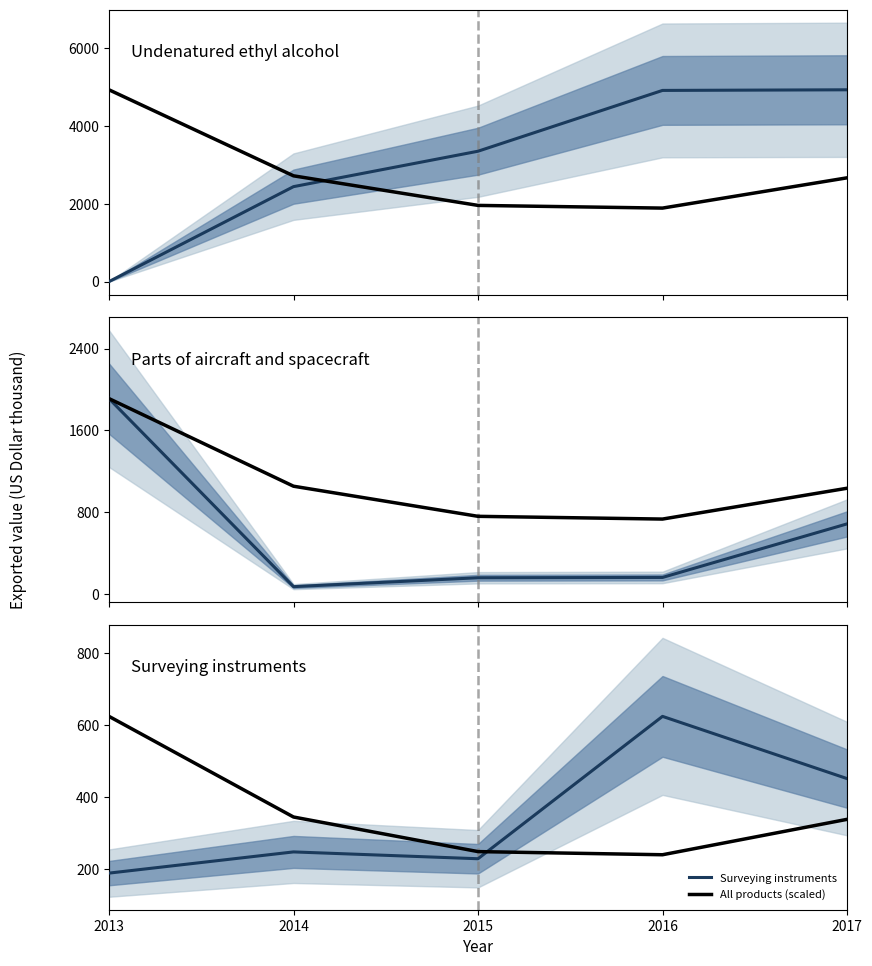

After their last crossing, which series has the higher values: Undenatured ethyl alcohol or Surveying instruments?

Undenatured ethyl alcohol